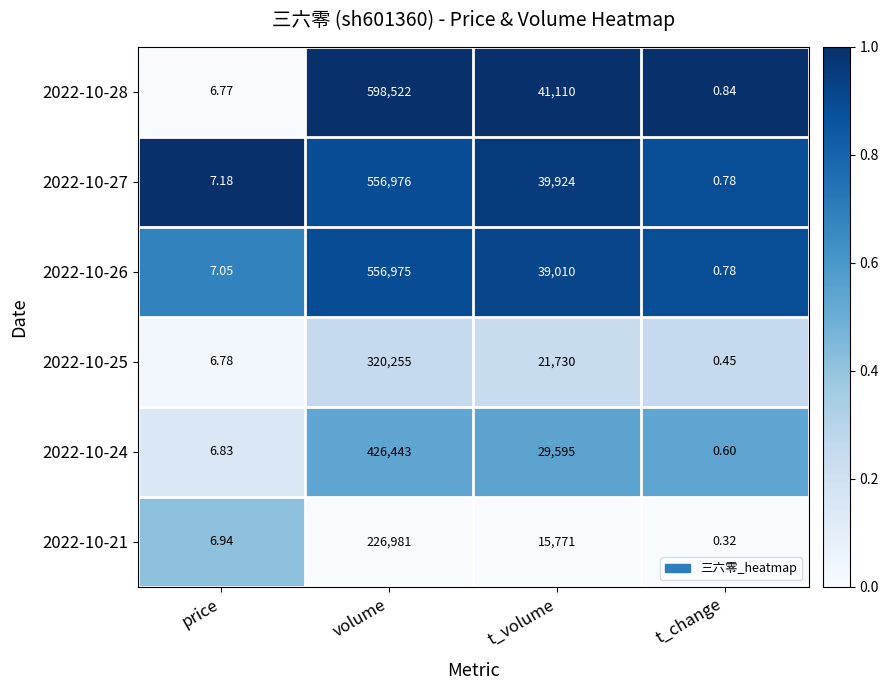

Which label corresponds to the largest value in the chart?

volume